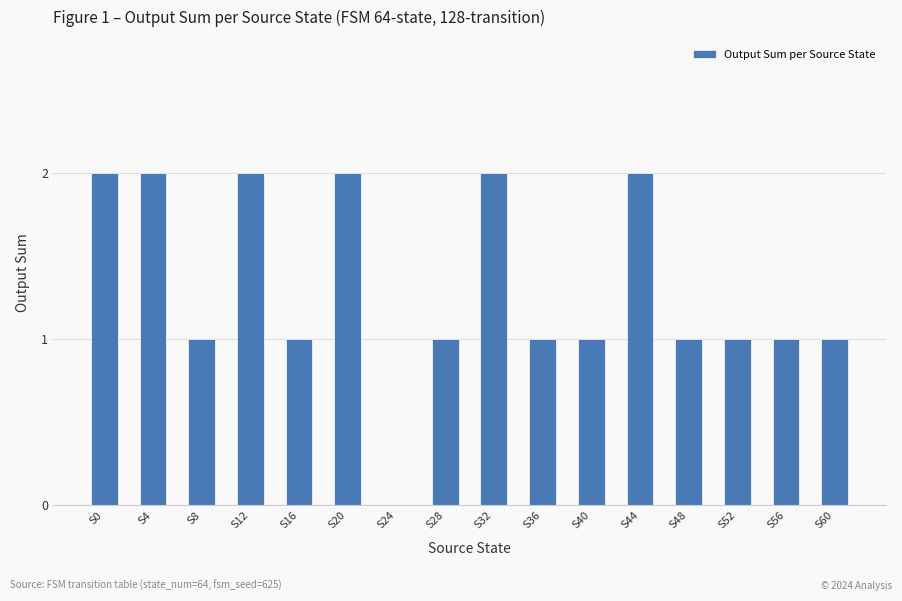

Reading right to left, extract all data points from this chart.

S60=1	S56=1	S52=1	S48=1	S44=2	S40=1	S36=1	S32=2	S28=1	S24=0	S20=2	S16=1	S12=2	S8=1	S4=2	S0=2